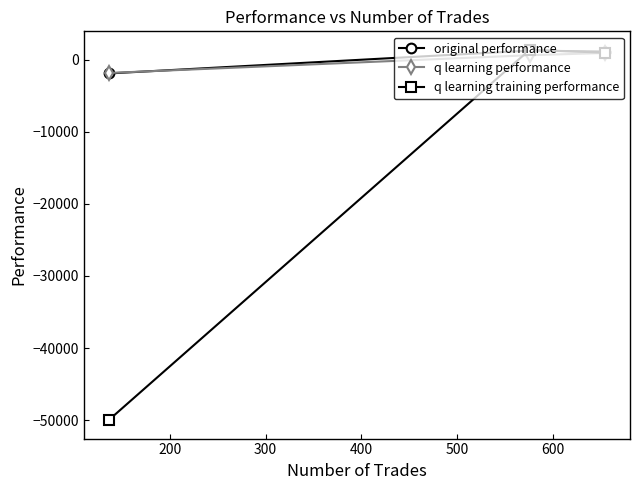

What is the value of the q learning training performance point at the 2nd from the left?

1370.2